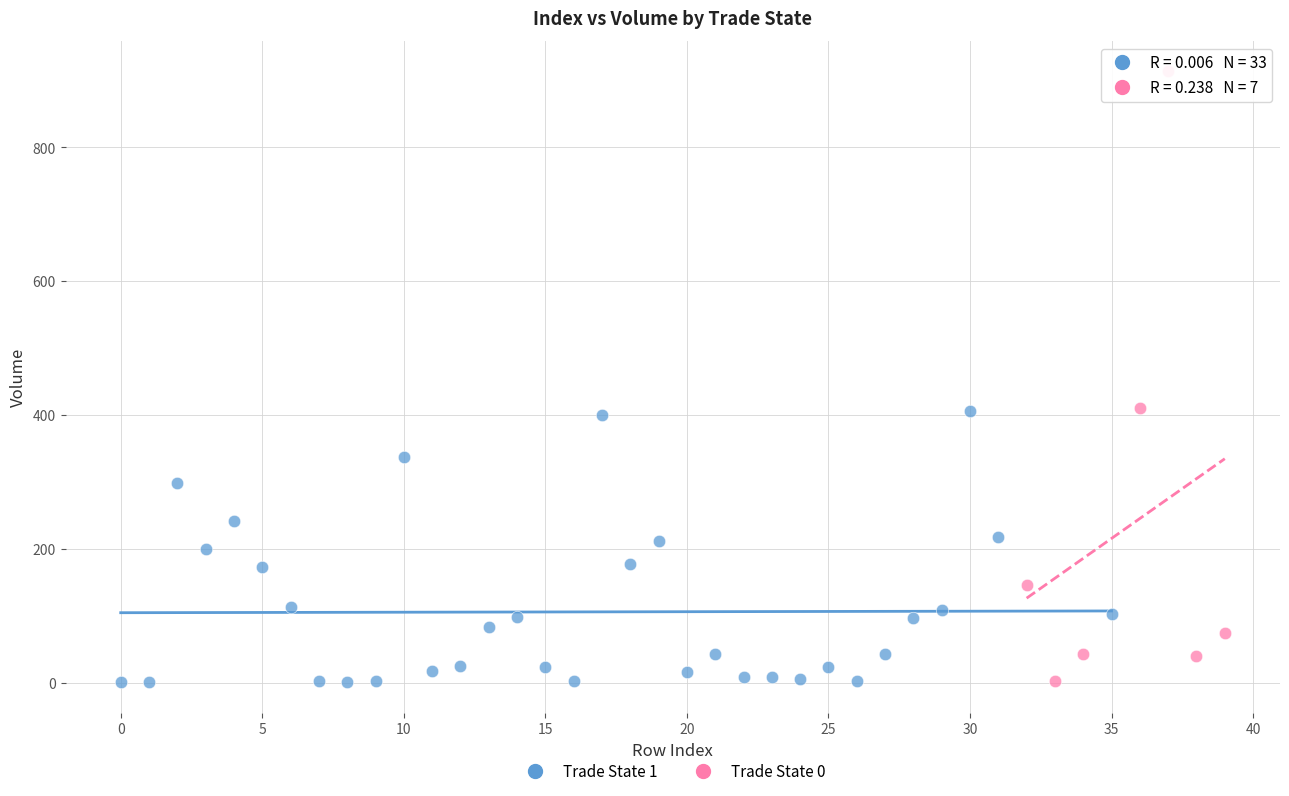

Which series has the largest Y range (max minus min)?

Trade State 0